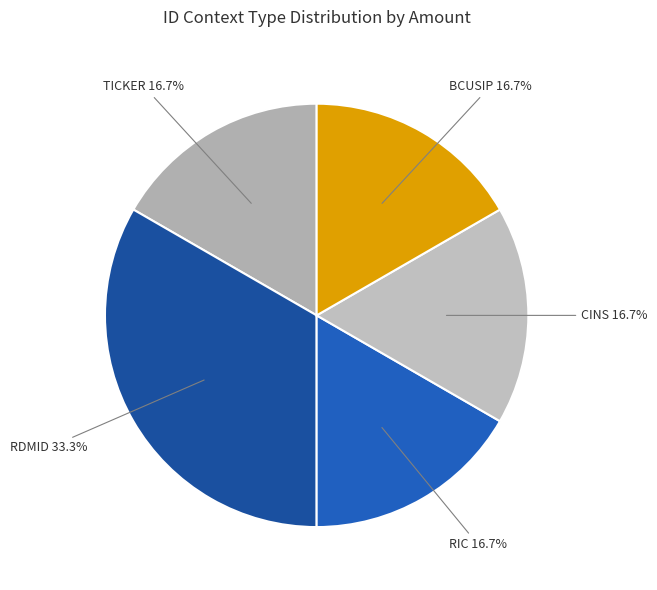

Does BCUSIP account for over 50% of the chart?

No